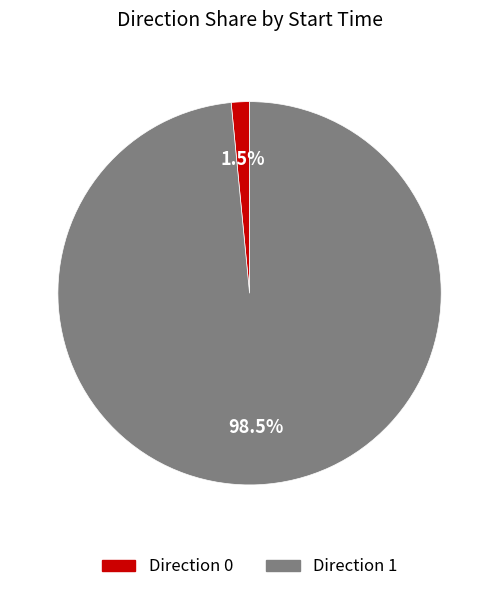

What is the largest slice in the pie chart?

Direction 1